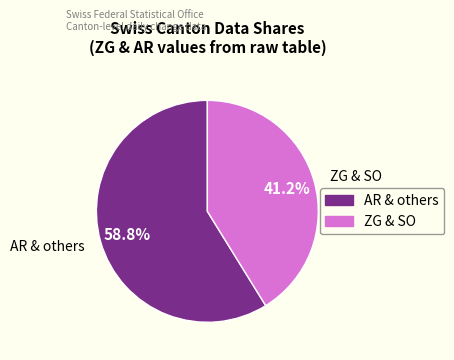

Rank the categories by value from highest to lowest.

AR & others, ZG & SO